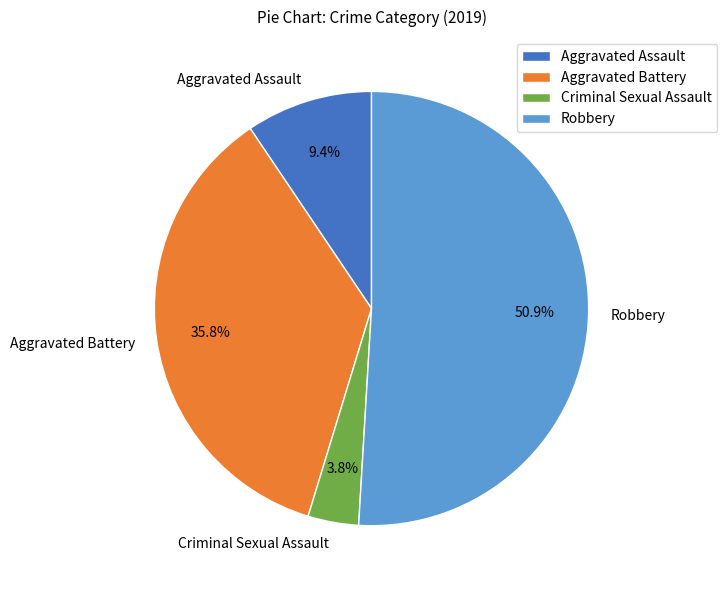

What is the ratio of the value at Aggravated Battery to the value at Aggravated Assault?

3.8